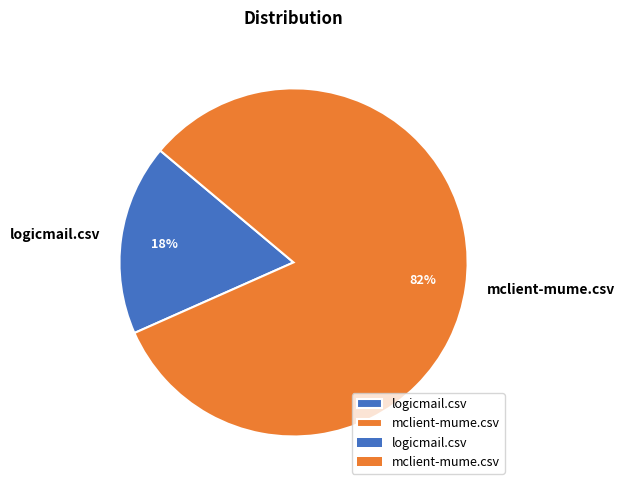

To the nearest percent, what is the combined percentage of logicmail.csv and mclient-mume.csv?

100%